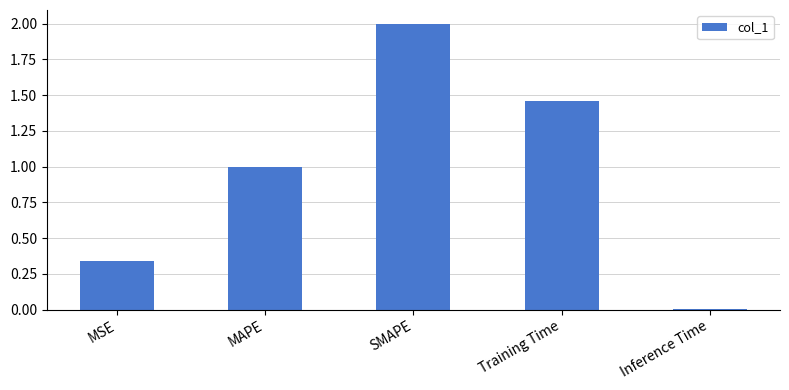

Is it true that the value at MAPE is 0.6?

False